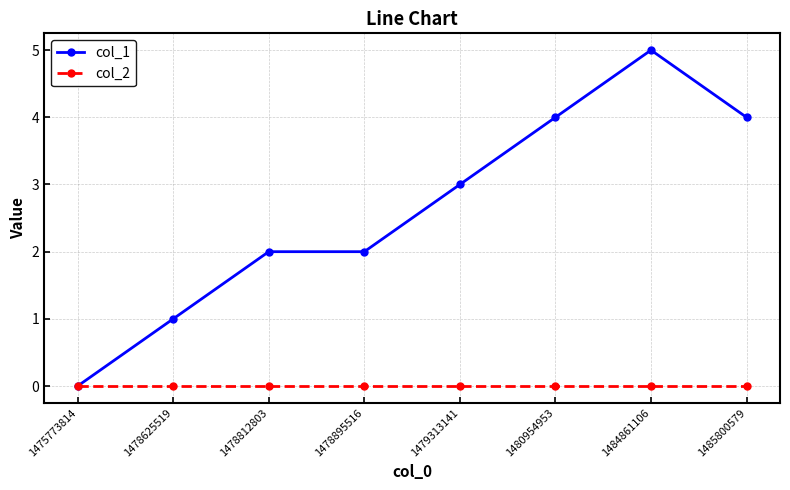

True or false: col_1 has more than 0 interior local peaks.

True